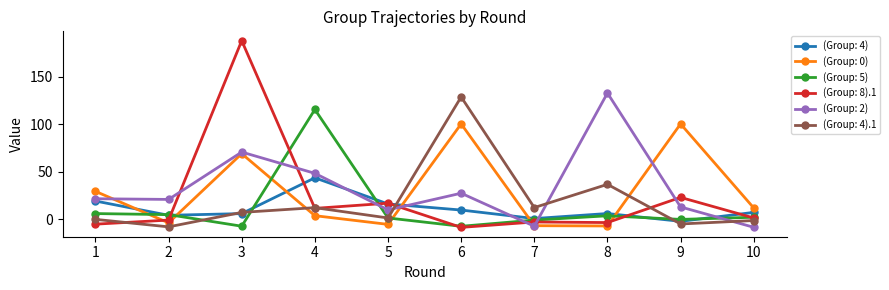

What is the difference between the maximum and minimum values in the (Group: 0) series?

107.4